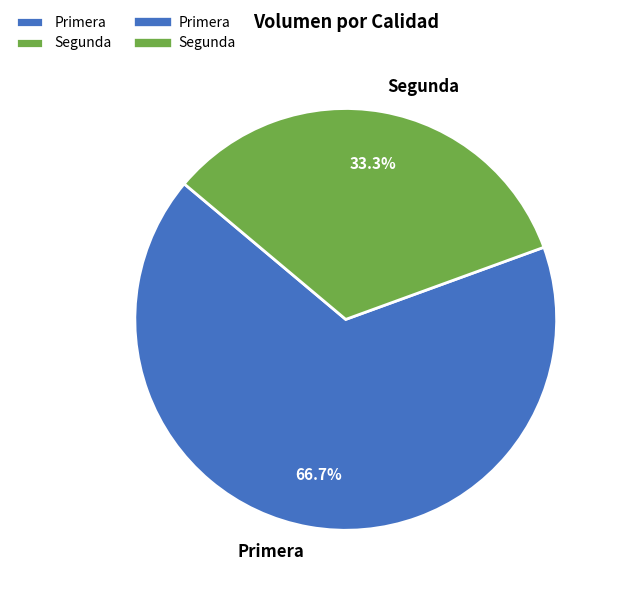

What percentage is the Segunda slice, to the nearest percent?

33%